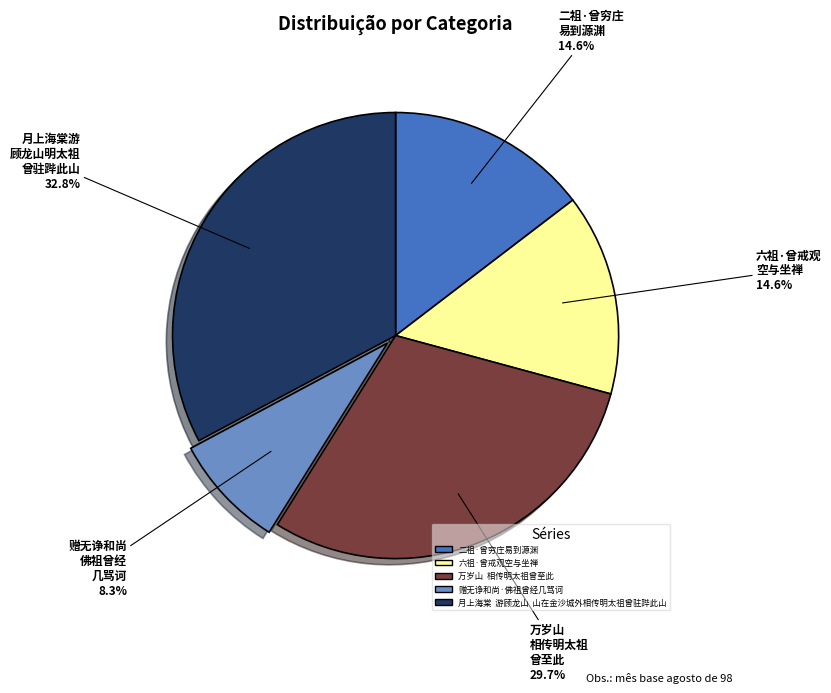

Does 六祖·曾戒观空与坐禅 represent more than half of the total?

No